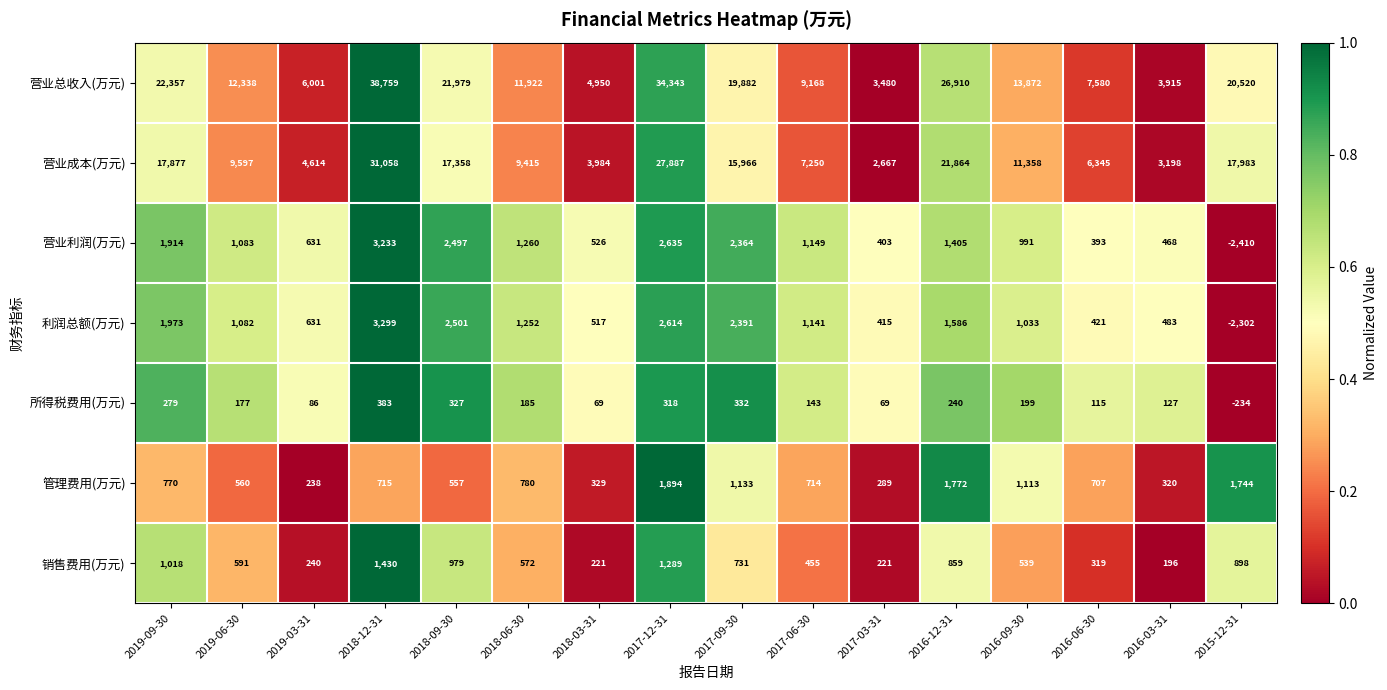

List the labels in order of 营业利润(万元) value, smallest first.

2015-12-31, 2016-06-30, 2017-03-31, 2016-03-31, 2018-03-31, 2019-03-31, 2016-09-30, 2019-06-30, 2017-06-30, 2018-06-30, 2016-12-31, 2019-09-30, 2017-09-30, 2018-09-30, 2017-12-31, 2018-12-31